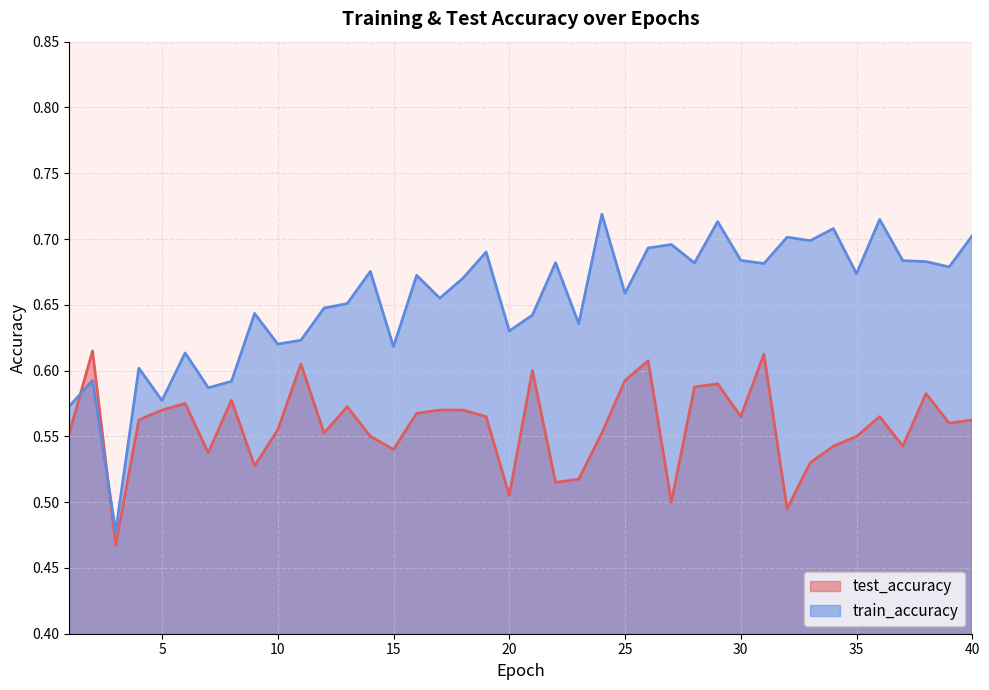

Between 22 and 38, which series saw the biggest shift?

test_accuracy